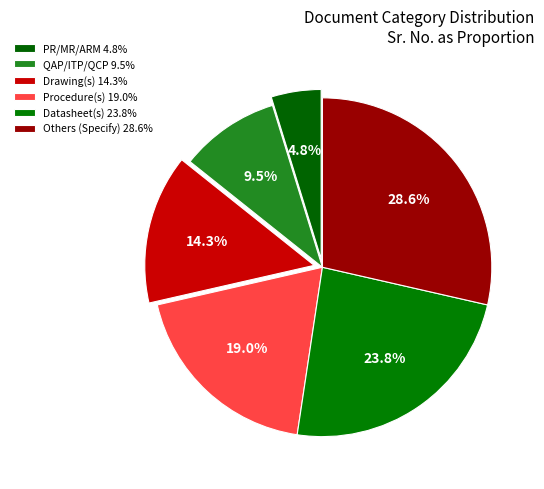

Rank the categories by value from lowest to highest.

PR/MR/ARM, QAP/ITP/QCP, Drawing(s), Procedure(s), Datasheet(s), Others (Specify)